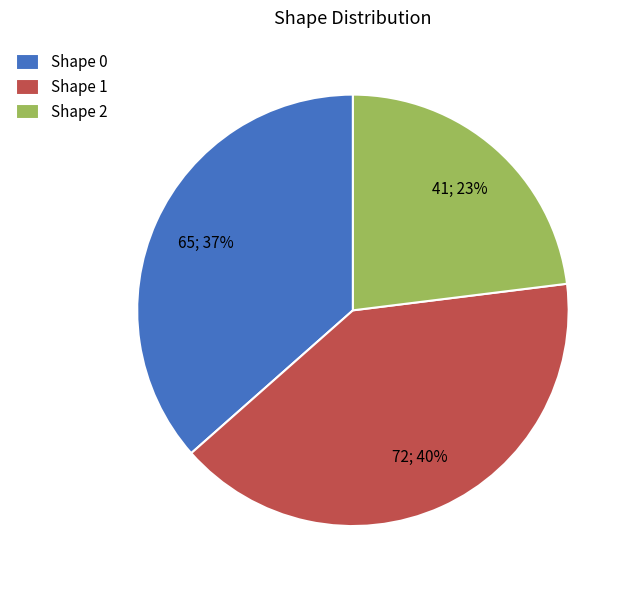

To the nearest percent, what percentage of the pie is Shape 0?

37%